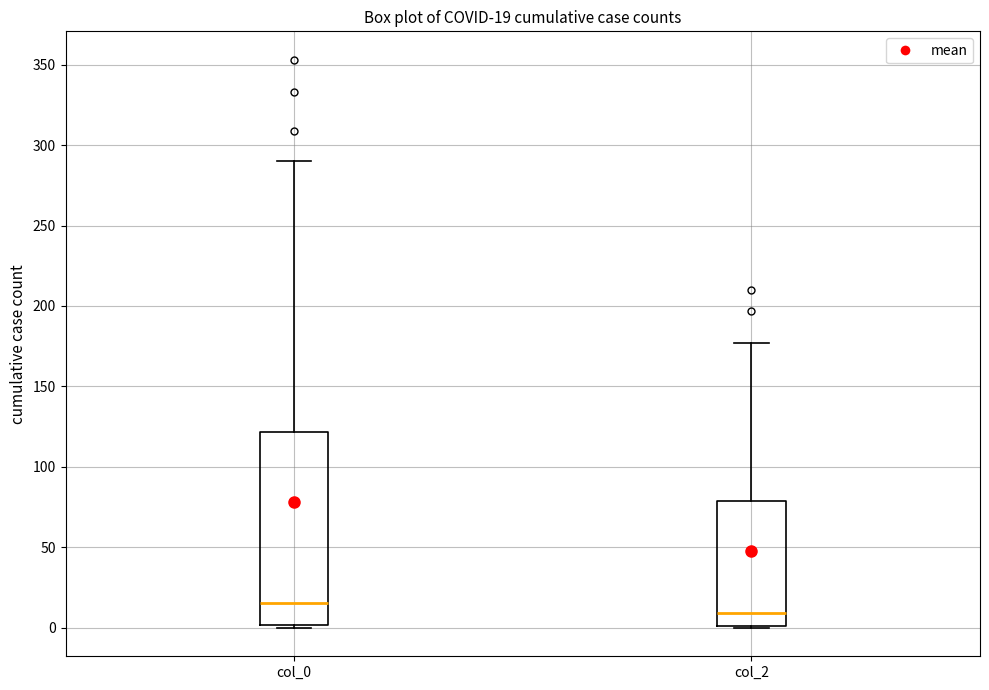

Which box is the tallest, from its lower edge to its upper edge?

col_0